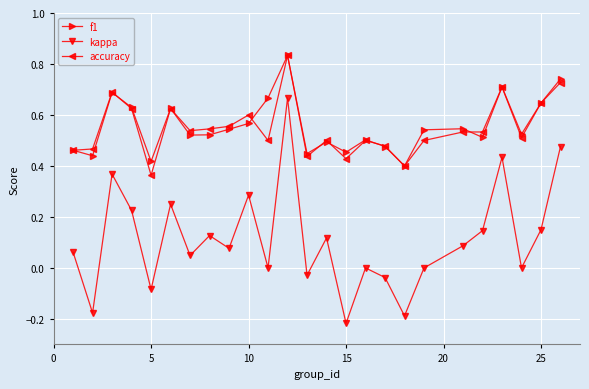

True or false: kappa and f1 cross at least once.

False